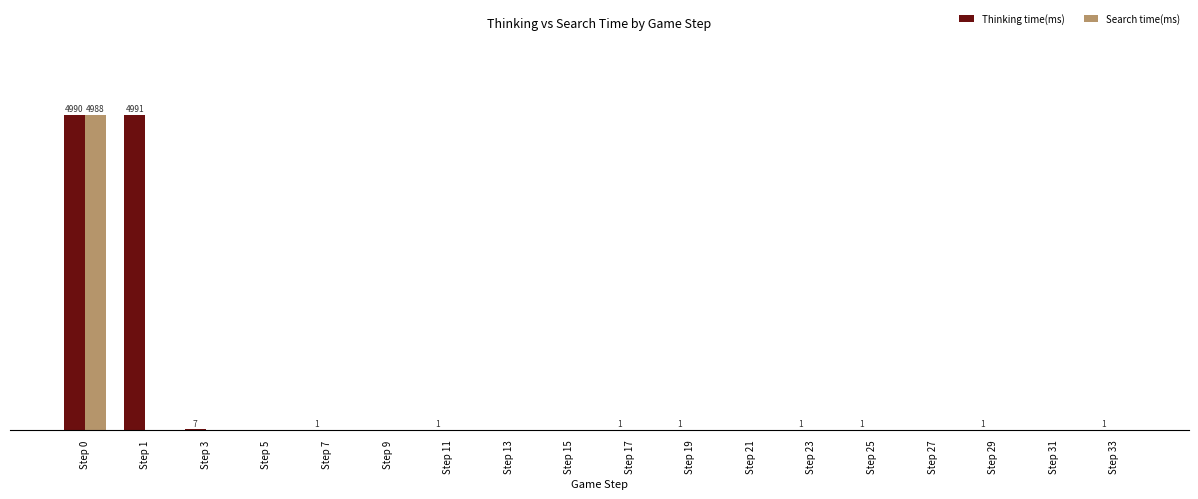

Which has a higher value, Step 23 or Step 29?

Step 23